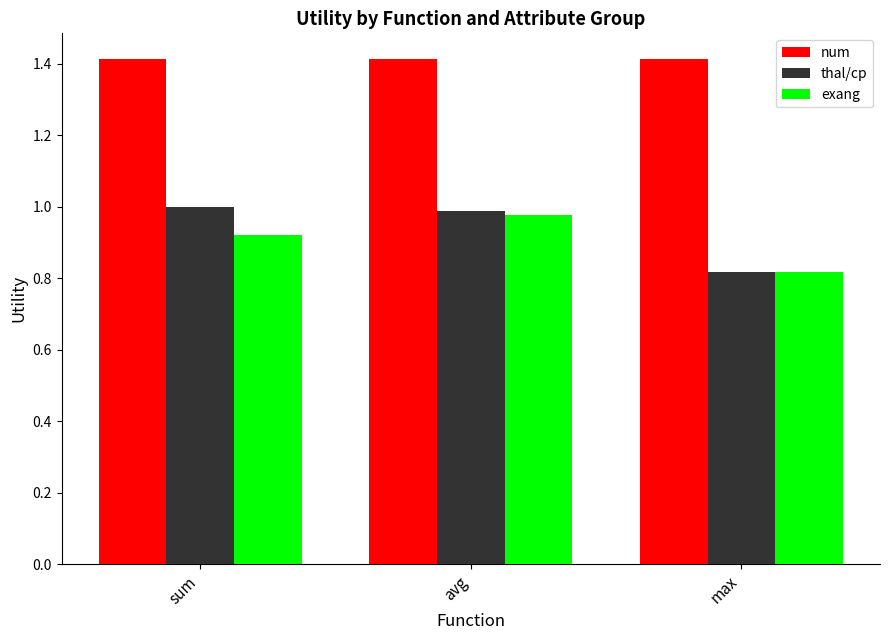

How many categories are shown in the chart?

3